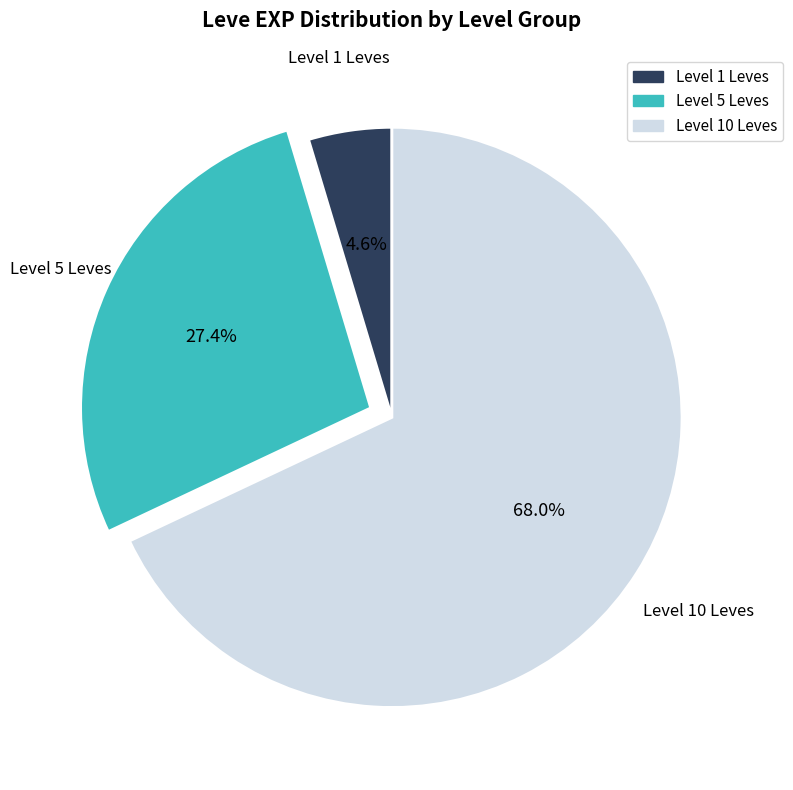

What portion of the pie excludes Level 5 Leves?

72.6%